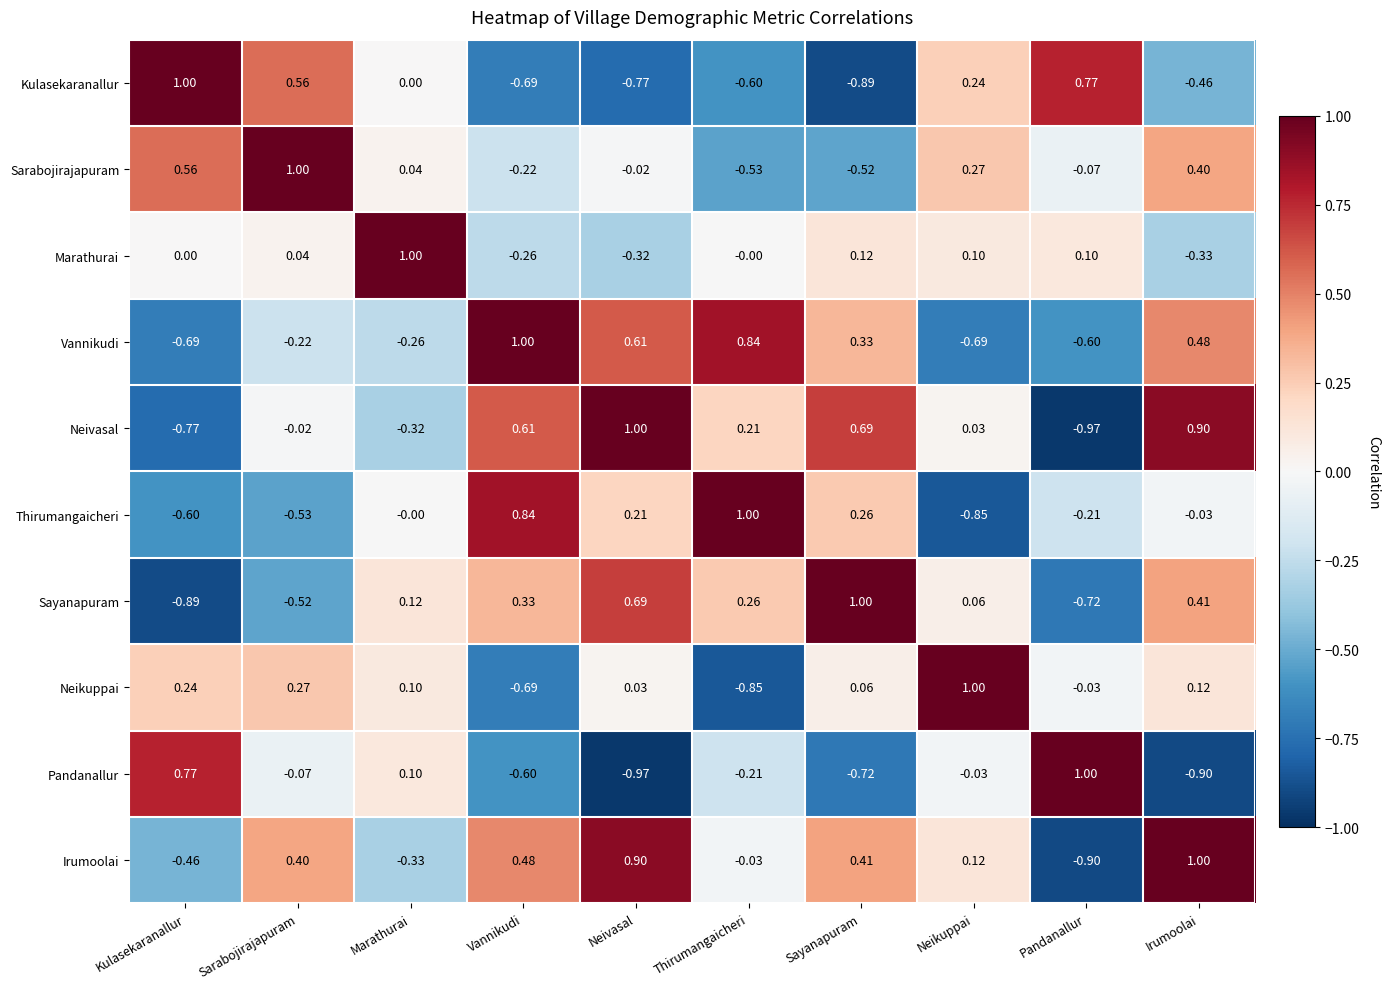

Rank the categories by Neivasal value from highest to lowest.

Neivasal, Irumoolai, Sayanapuram, Vannikudi, Thirumangaicheri, Neikuppai, Sarabojirajapuram, Marathurai, Kulasekaranallur, Pandanallur